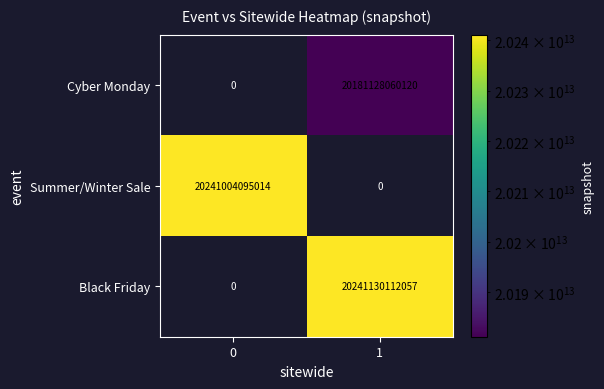

True or false: Cyber Monday has a value of 20181128060120 at 1.

True